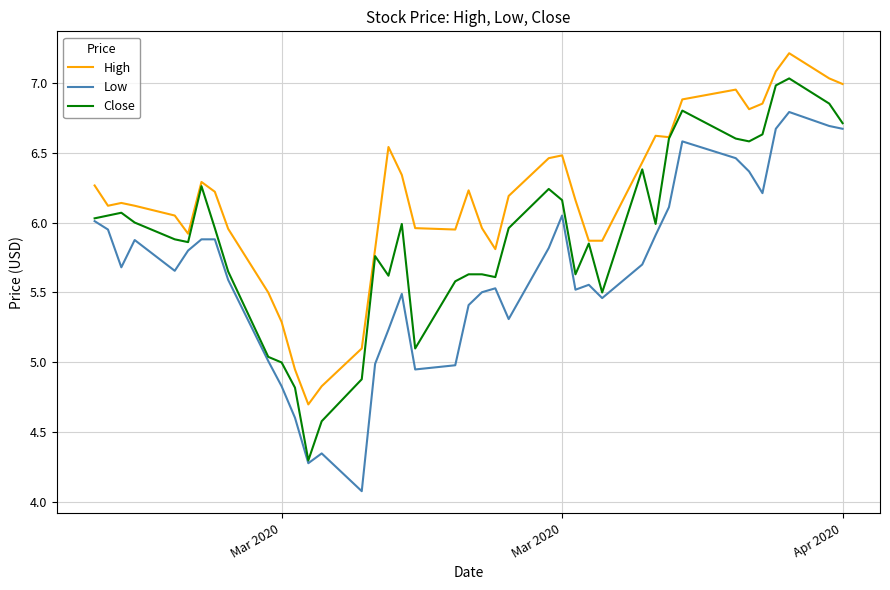

True or false: High and Low intersect in this chart.

False